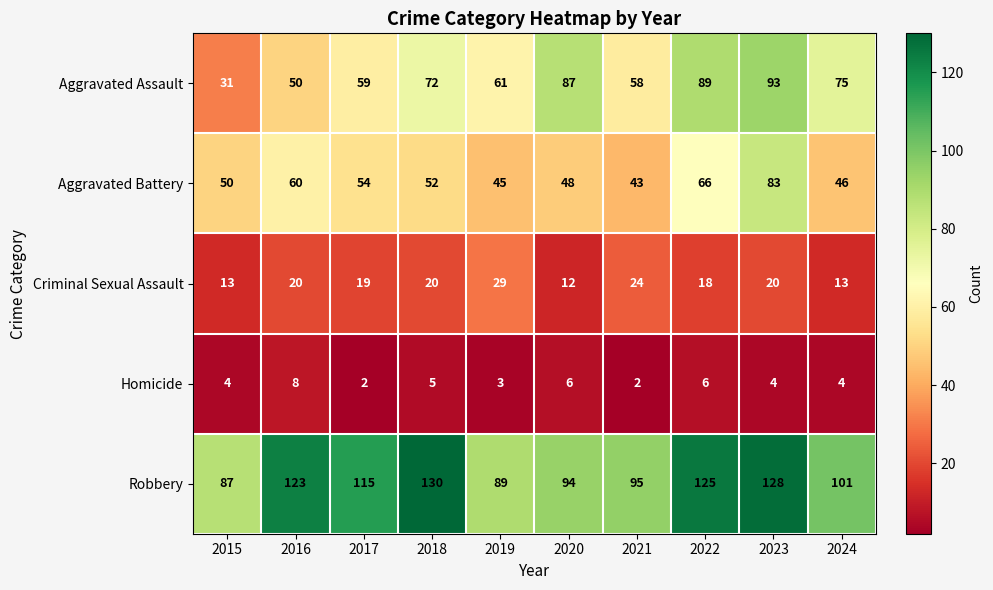

What is the average value of the Aggravated Battery series?

55